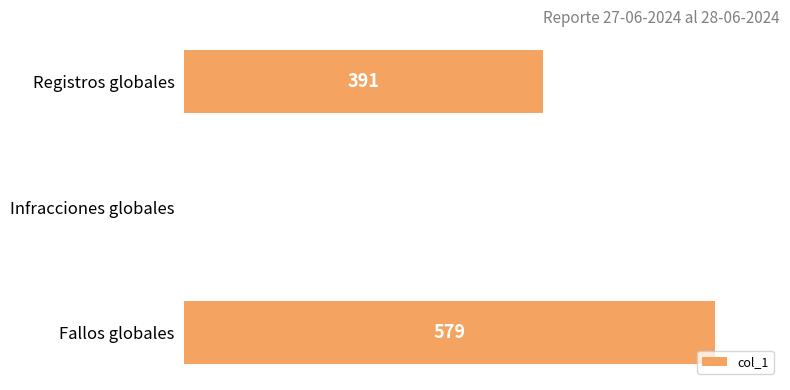

Are the bars horizontal?

Yes